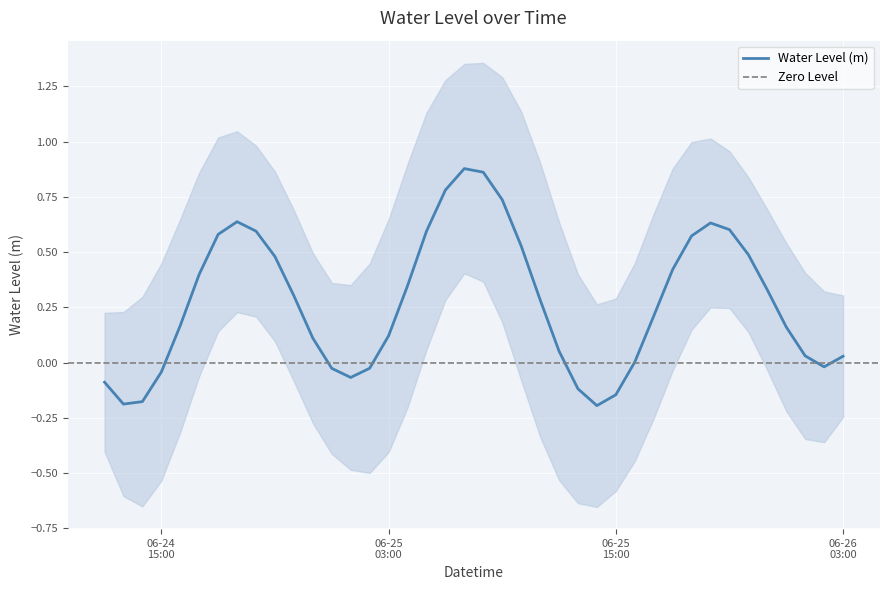

Which has a higher value, 2023-06-25 01:00:00 or 2023-06-24 22:00:00?

2023-06-24 22:00:00